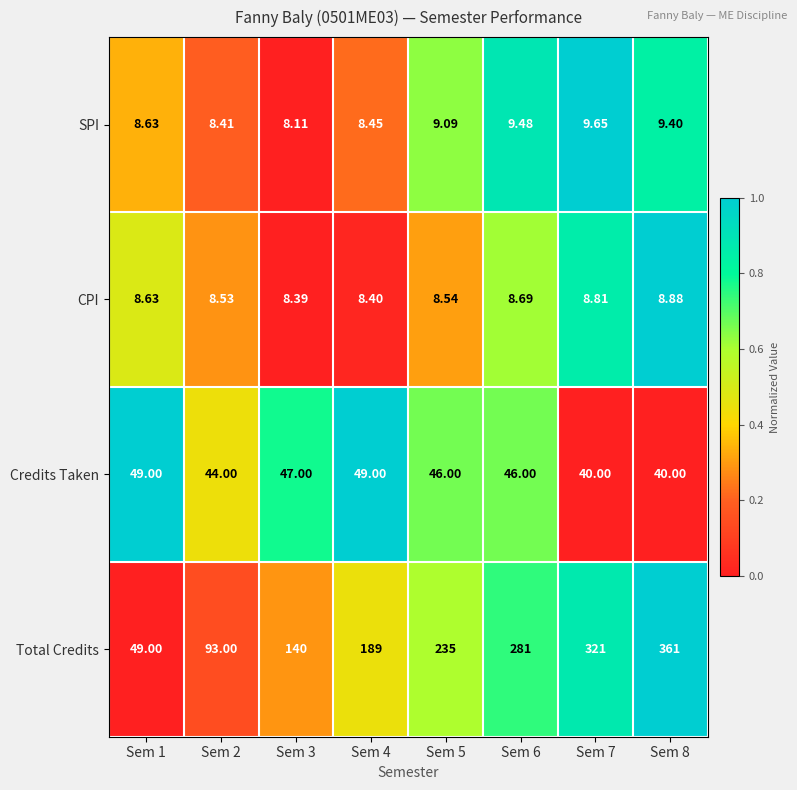

At which category does the chart reach its peak across all series?

Sem 8